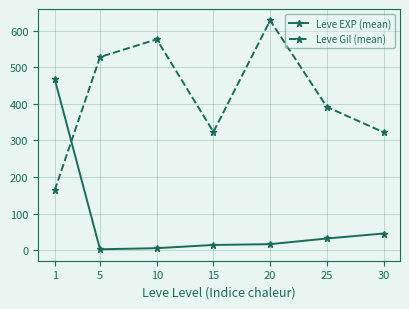

At which label does Leve Gil (mean) reach its minimum?

1